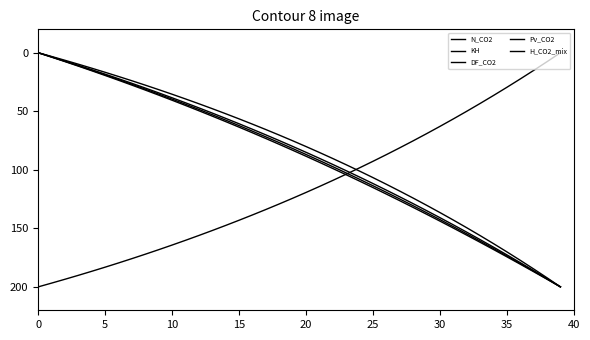

How many lines are shown in the chart?

5